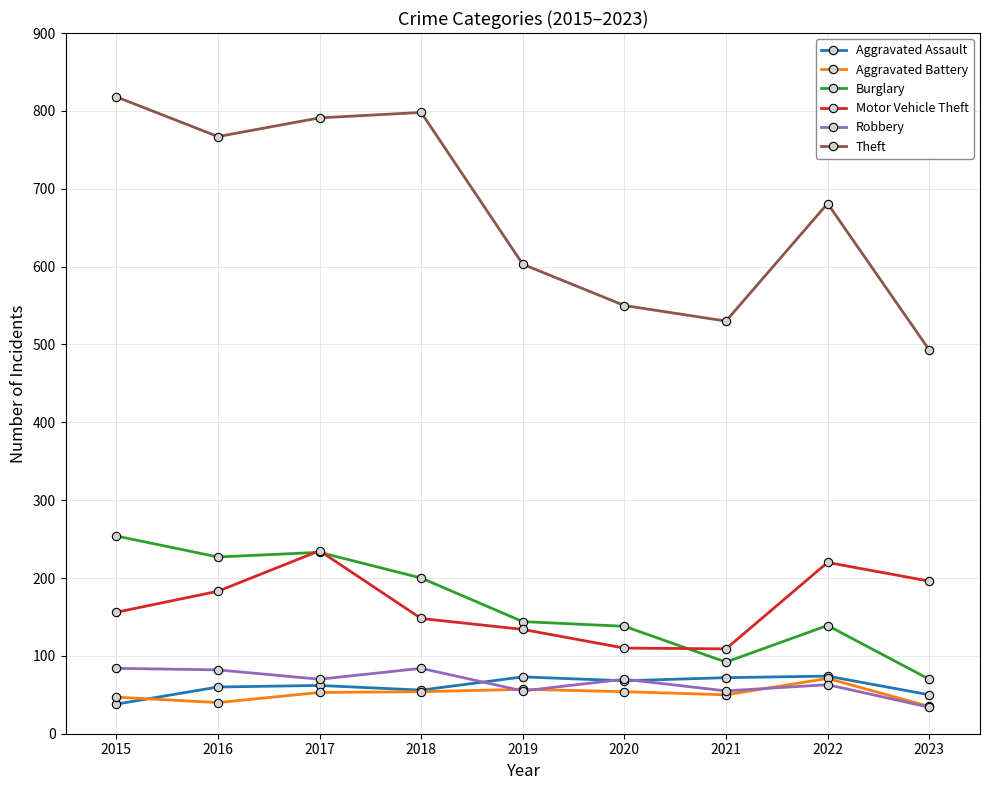

The Burglary series shows 112 at 2023. True or false?

False